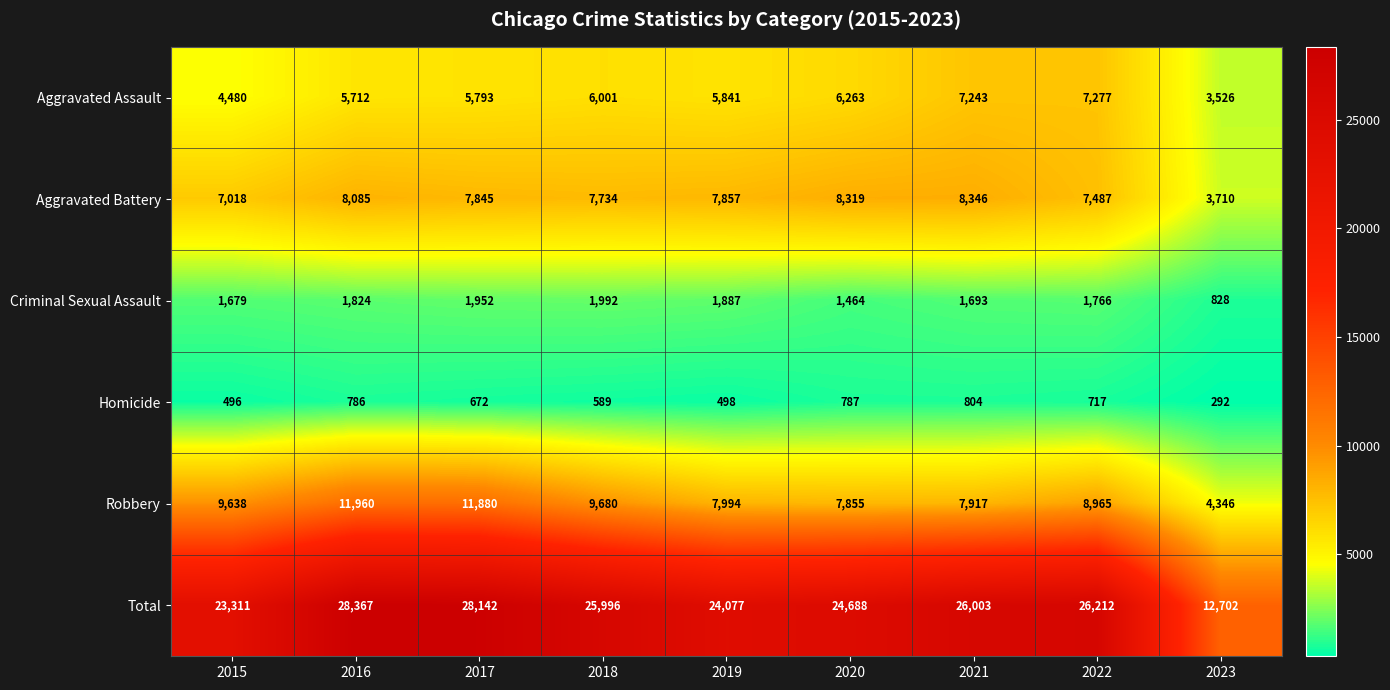

What is the difference between the highest and lowest values at 2015?

22815